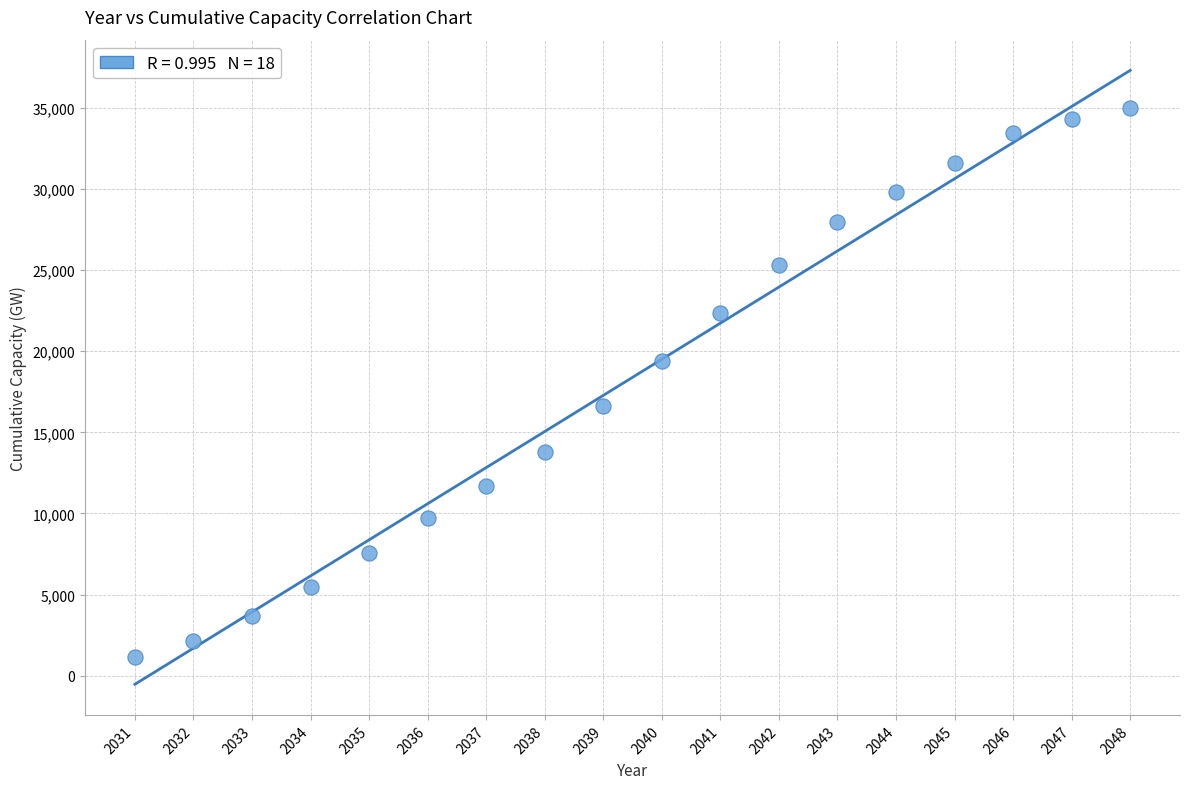

What is the range of X values (max minus min)?

17.0